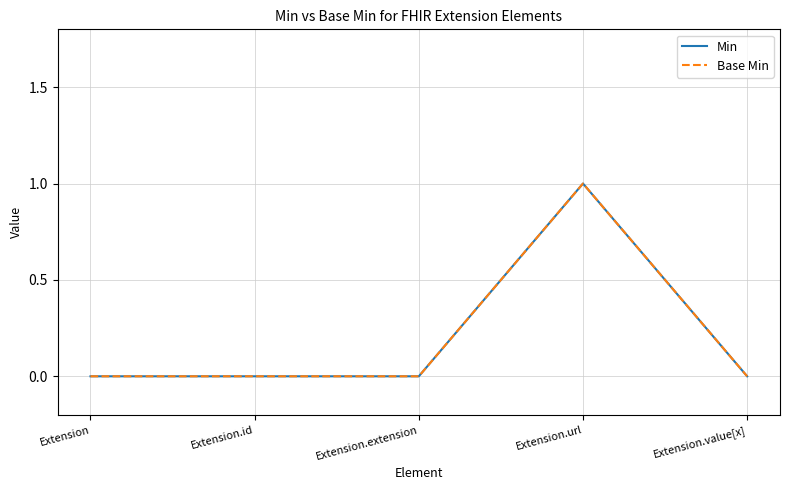

True or false: Base Min has more than 1 interior local peaks.

False